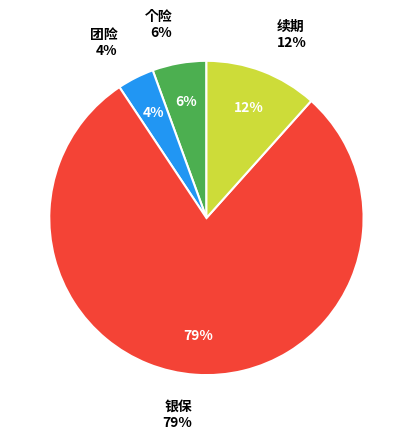

How much of the chart is everything except 银保?

21.0%